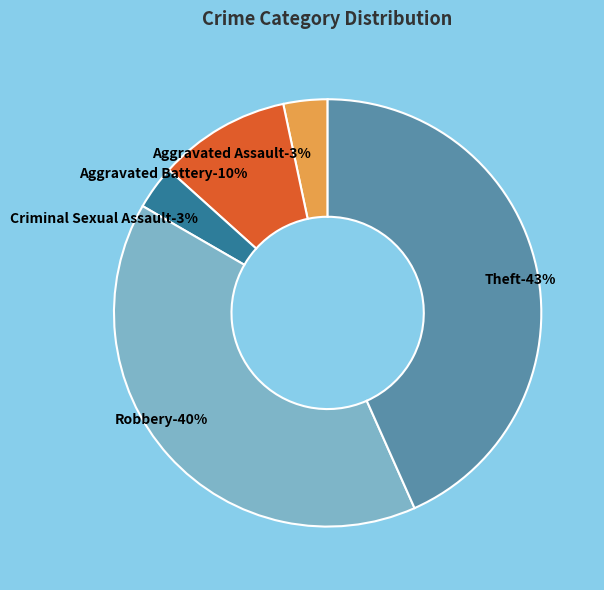

To the nearest percent, what portion does Aggravated Assault represent?

3%